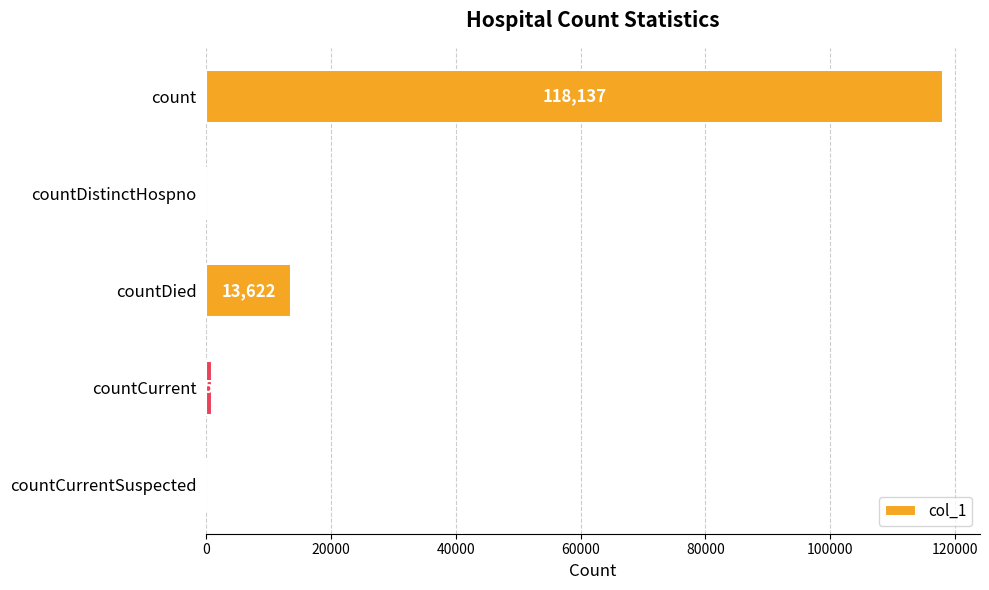

Are the bars horizontal?

Yes